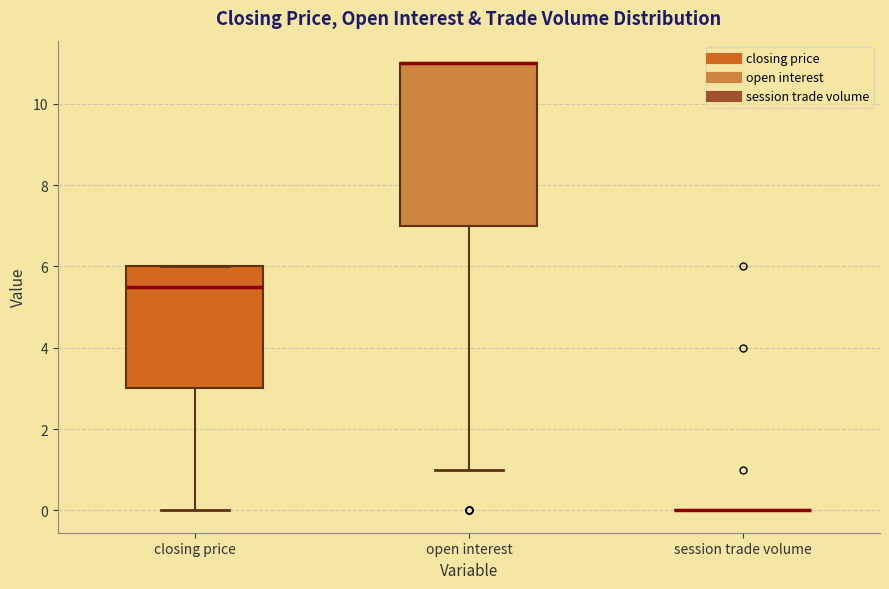

Reading left to right, transcribe this box plot: for each box, give where its median line is, the range the box spans, and where its two whiskers end, as read against the y-axis. The values are not printed on the chart, so give them approximately, as read against the axis.

closing price: median 5.6, box 3.0 to 6.0, whiskers 0.0 to 6.0
open interest: median 11.0 (drawn on the box's upper edge), box 7.0 to 11.0, whiskers 1.0 to 11.0
session trade volume: box collapsed to a line at 0.0, whiskers 0.0 to 0.0